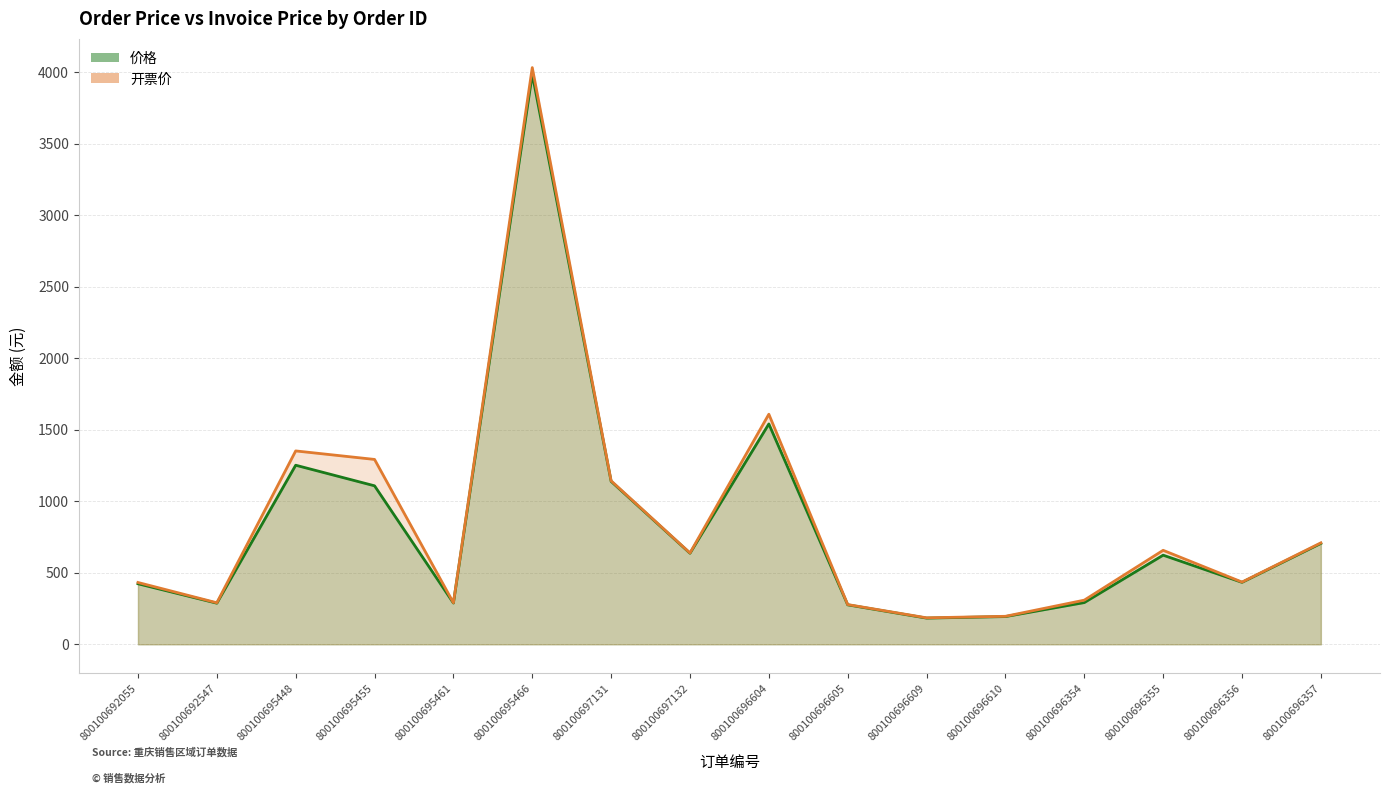

What position from the left is 800100696357?

16